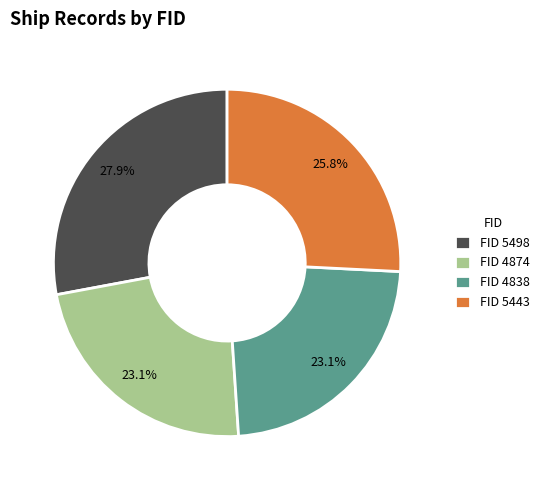

Approximately how many times larger is the value at FID 5498 compared to FID 5443?

1.1